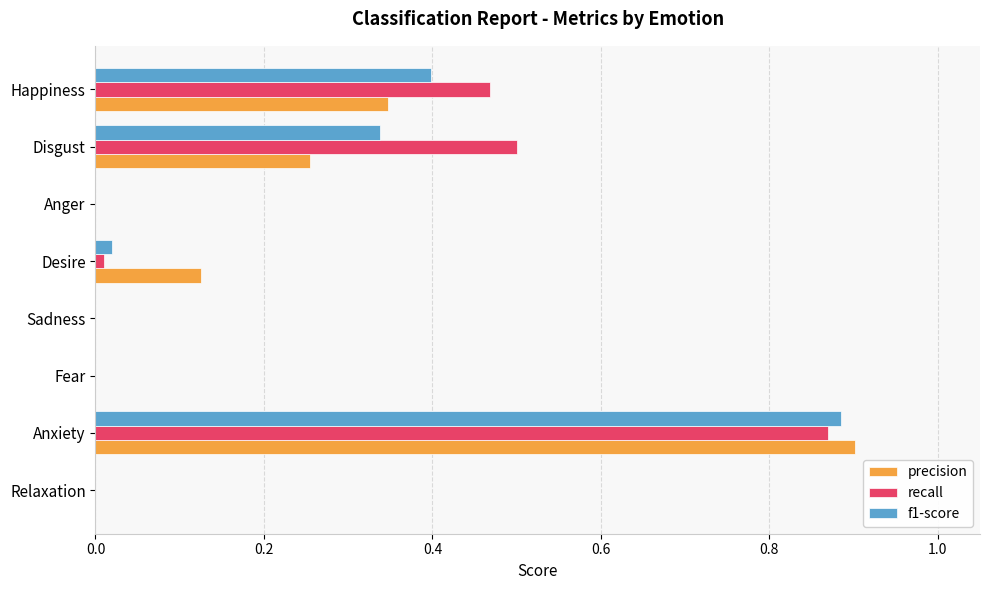

Which series changed the most between Sadness and Disgust?

recall